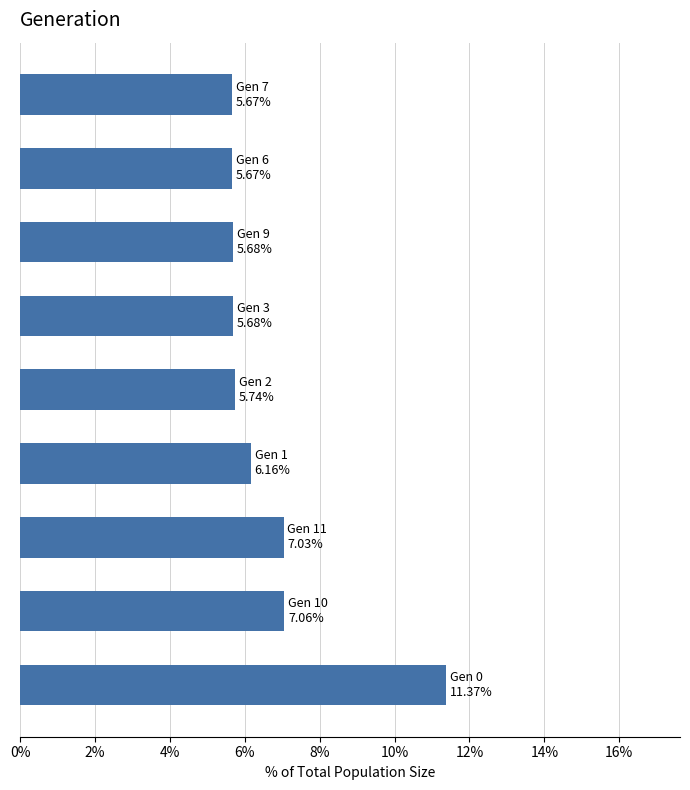

What is the sum of all values?

60.1